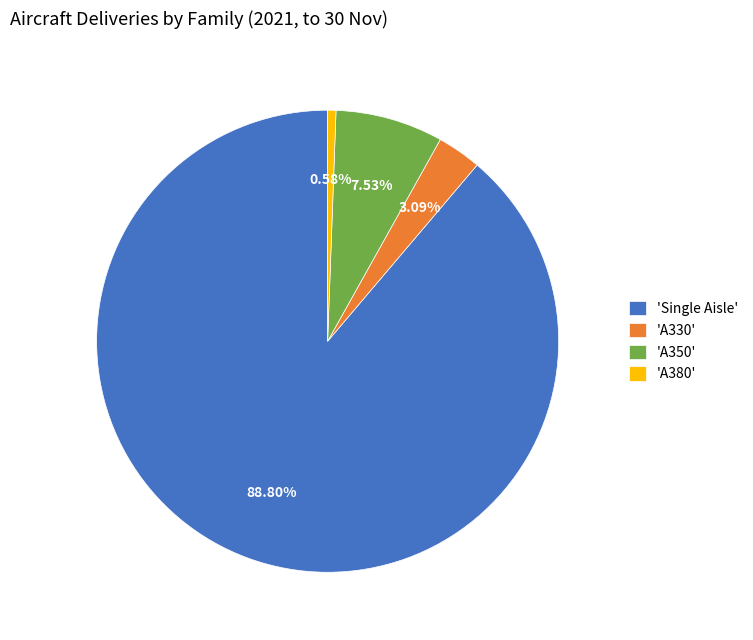

Rank the categories by value from lowest to highest.

'A380', 'A330', 'A350', 'Single Aisle'